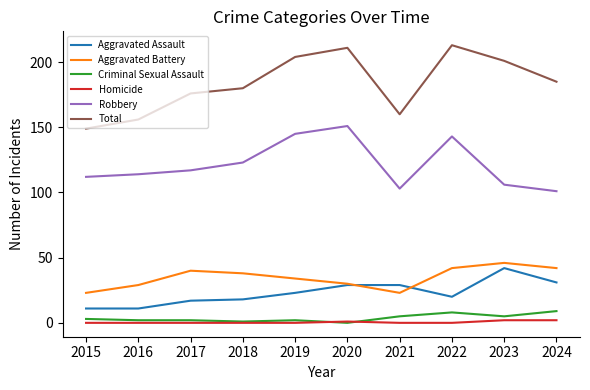

The value of Homicide at 2019 is 0. True or false?

True